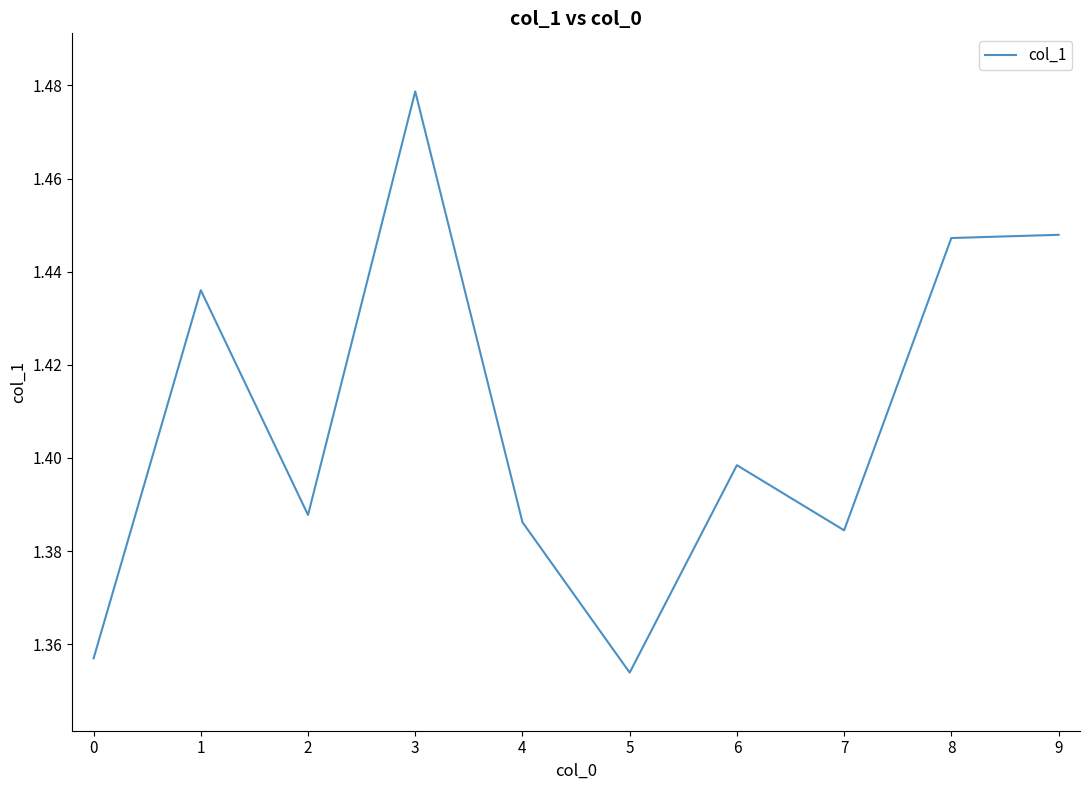

Where is the data nearest to the value 1?

5